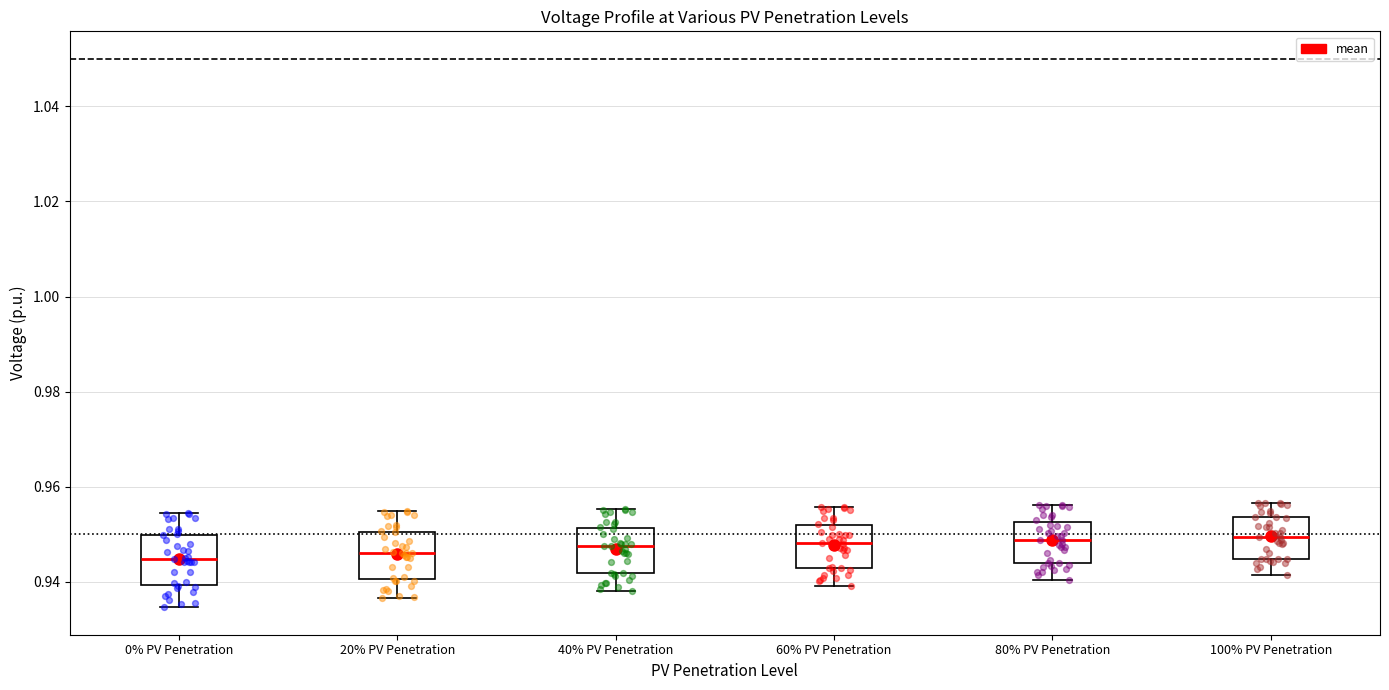

Reading left to right, read every box against the y-axis: the position of its median line, the range the box covers, and the ends of its whiskers. The values are not printed on the chart, so give them approximately, as read against the axis.

0% PV Penetration: median 0.944, box 0.940 to 0.950, whiskers 0.934 to 0.954
20% PV Penetration: median 0.946, box 0.940 to 0.950, whiskers 0.936 to 0.954
40% PV Penetration: median 0.948, box 0.942 to 0.952, whiskers 0.938 to 0.956
60% PV Penetration: median 0.948, box 0.942 to 0.952, whiskers 0.940 to 0.956
80% PV Penetration: median 0.948, box 0.944 to 0.952, whiskers 0.940 to 0.956
100% PV Penetration: median 0.950, box 0.944 to 0.954, whiskers 0.942 to 0.956